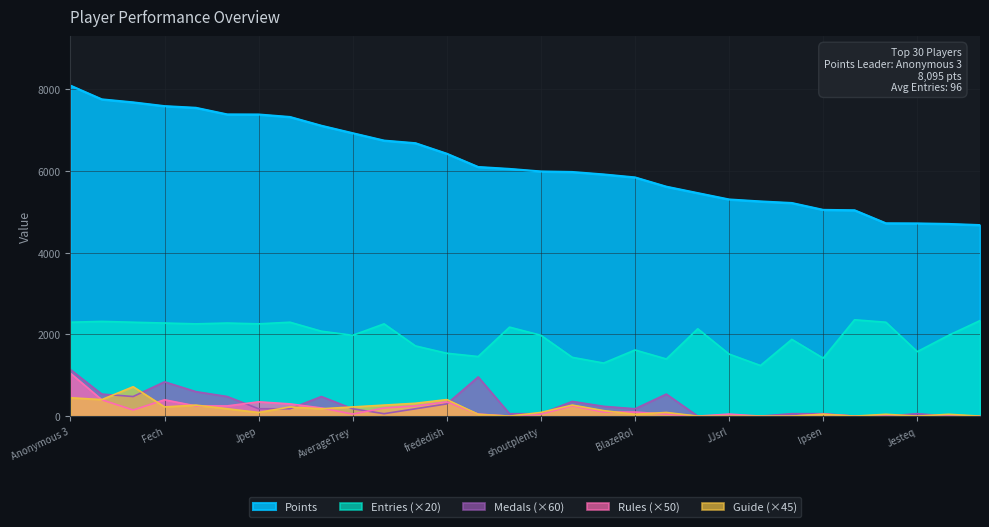

At which label does Guide first exceed 90?

Anonymous 3